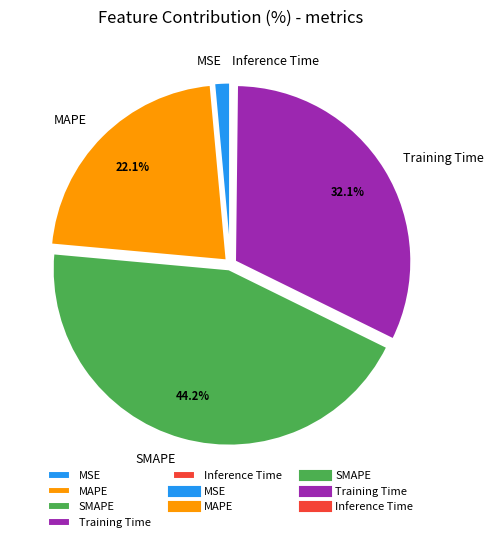

Which has a higher value, MSE or SMAPE?

SMAPE